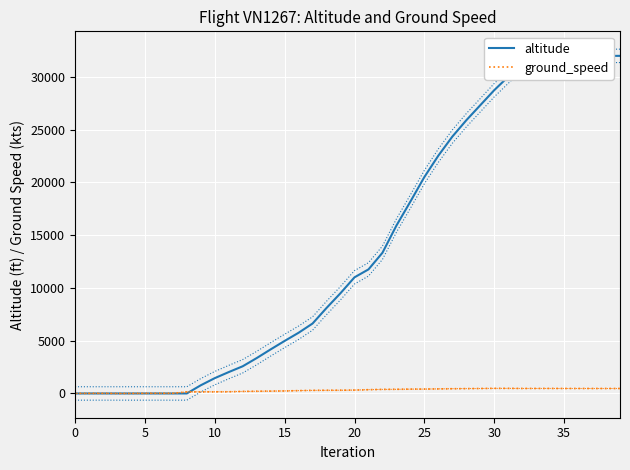

What is the label of the 16th point from the left?

15